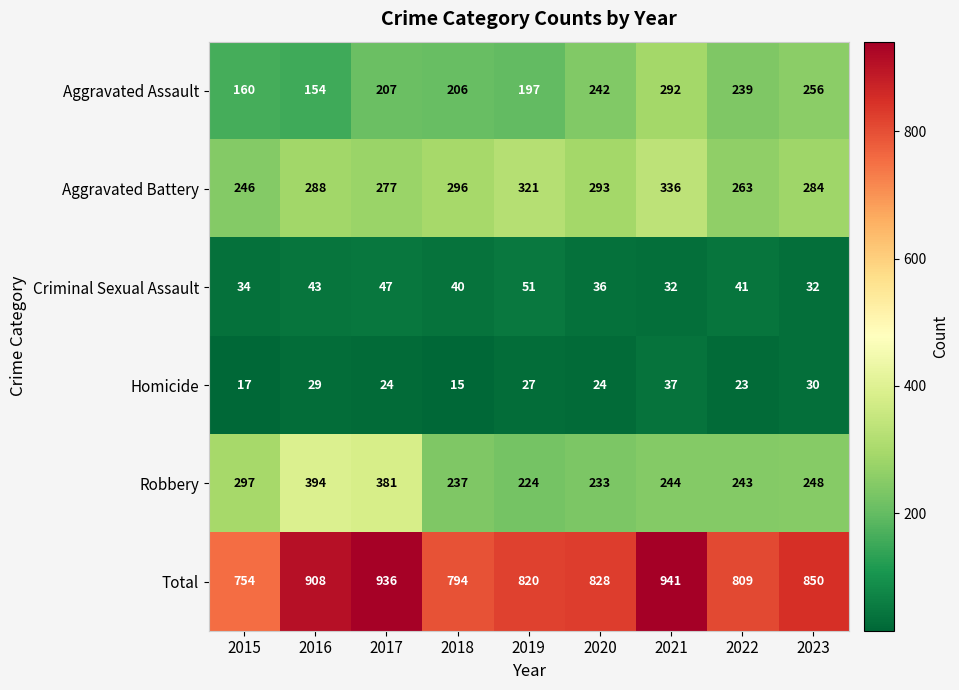

At which label is Robbery closest to 309?

2015